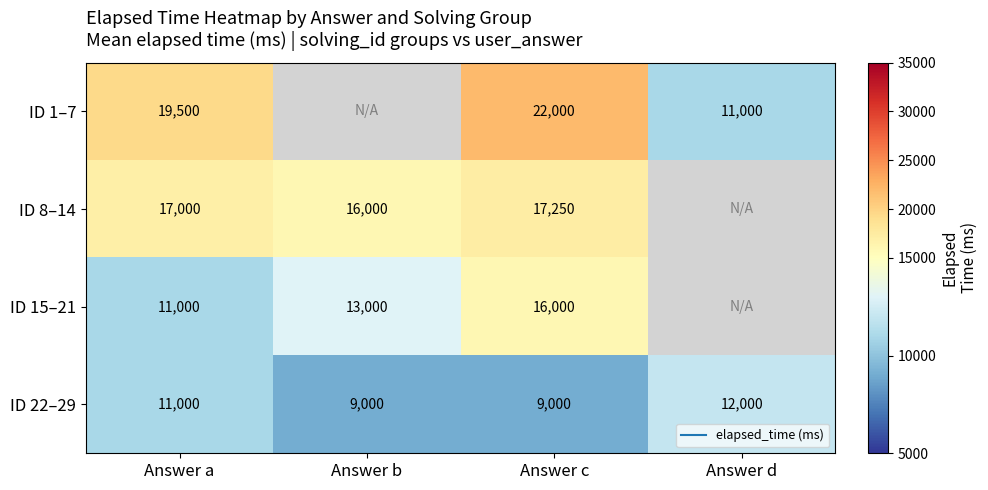

Rank the categories by ID 8–14 value from highest to lowest.

Answer c, Answer a, Answer d, Answer b